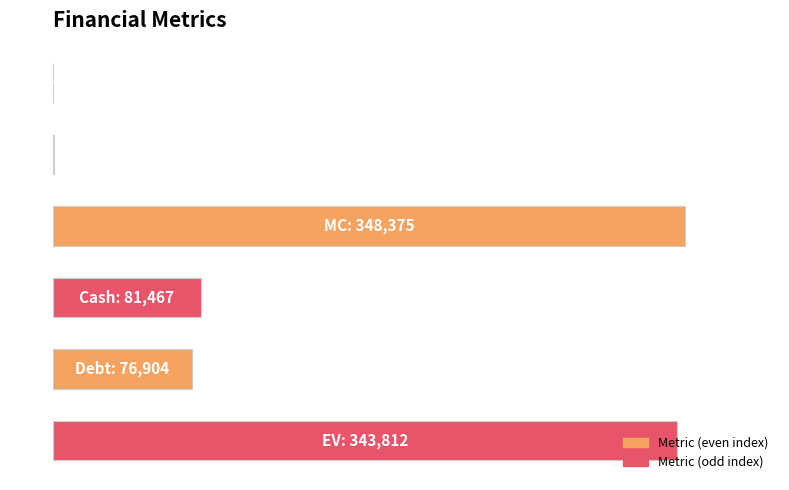

Rank the categories by value from highest to lowest.

2, 5, 3, 4, 1, 0